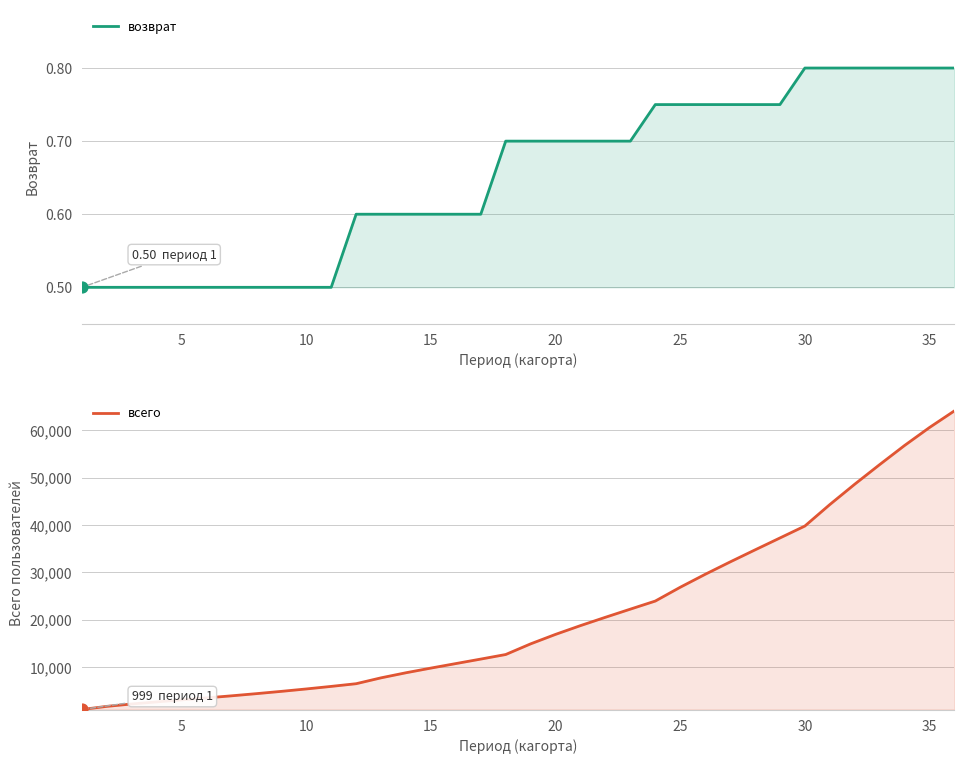

Which series contains the lowest Y value?

возврат